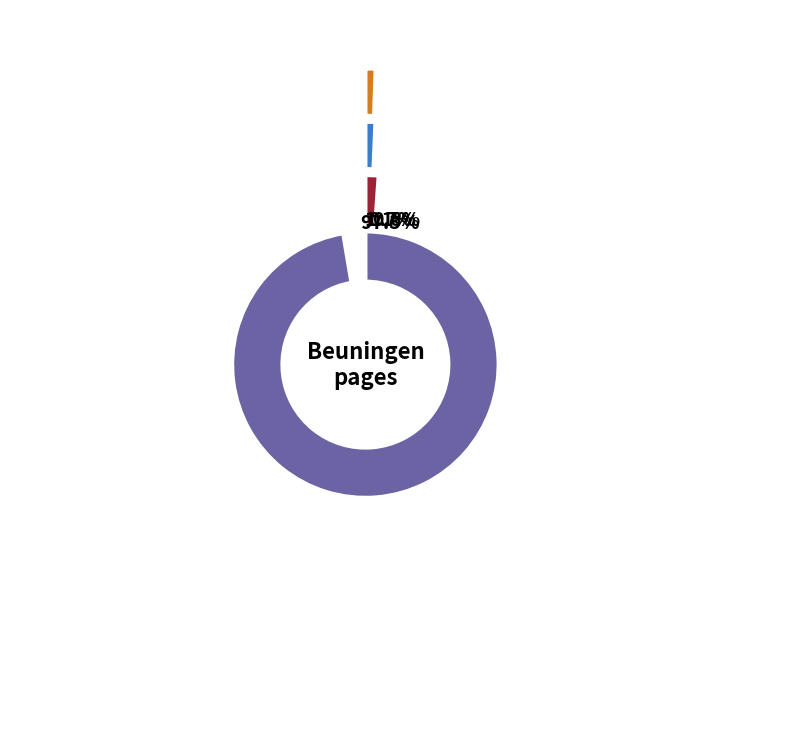

Is it true that Lancastermonument (Beuningen) is 1% of the pie?

True